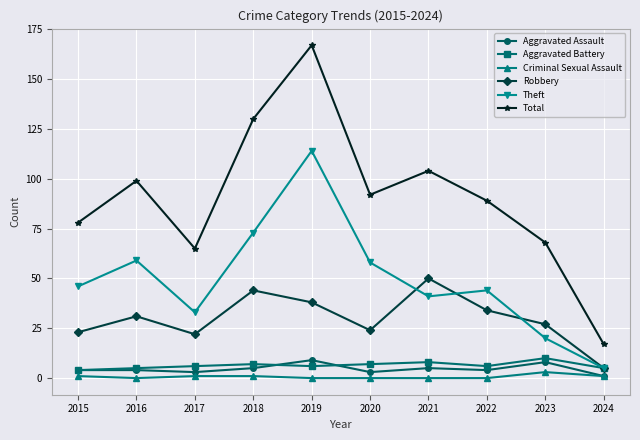

What is the spread (max minus min) of values at 2016?

99